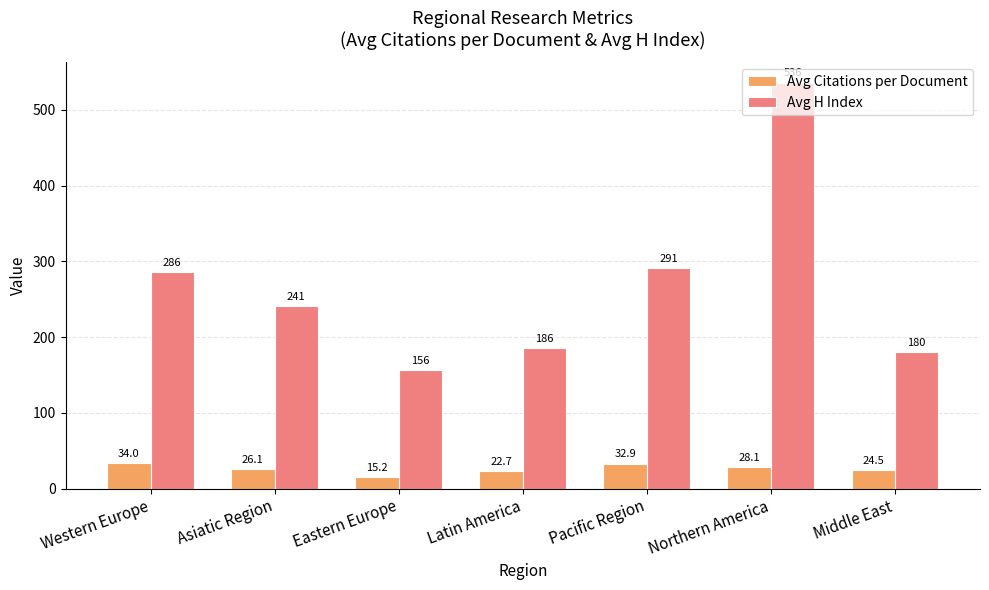

How many groups of bars are there?

7